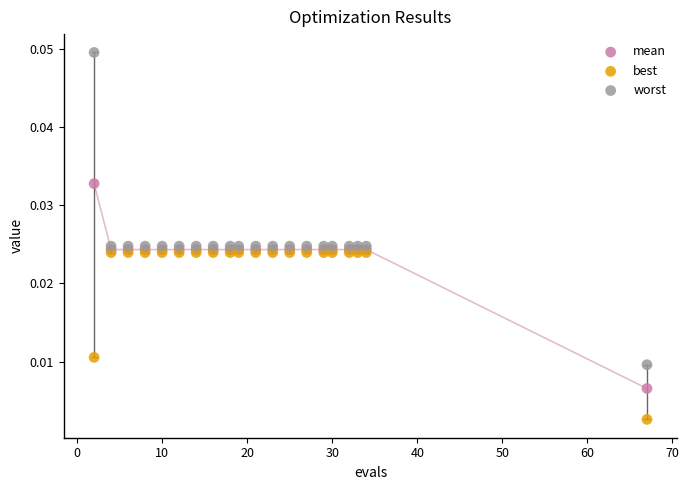

What are all the series names shown in the legend?

mean, best, worst